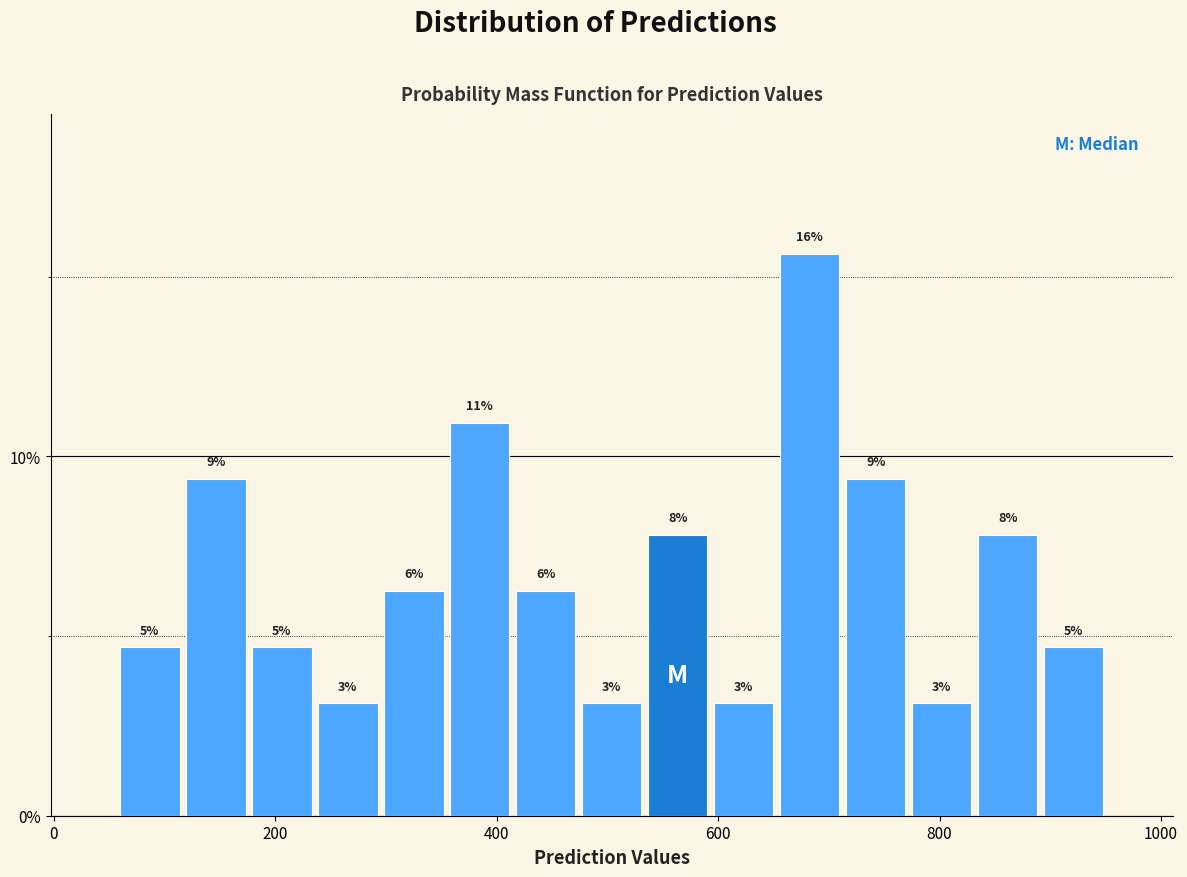

Around what value on the x-axis is the tallest bar? Give the approximate position of its centre, as read against the axis.

680